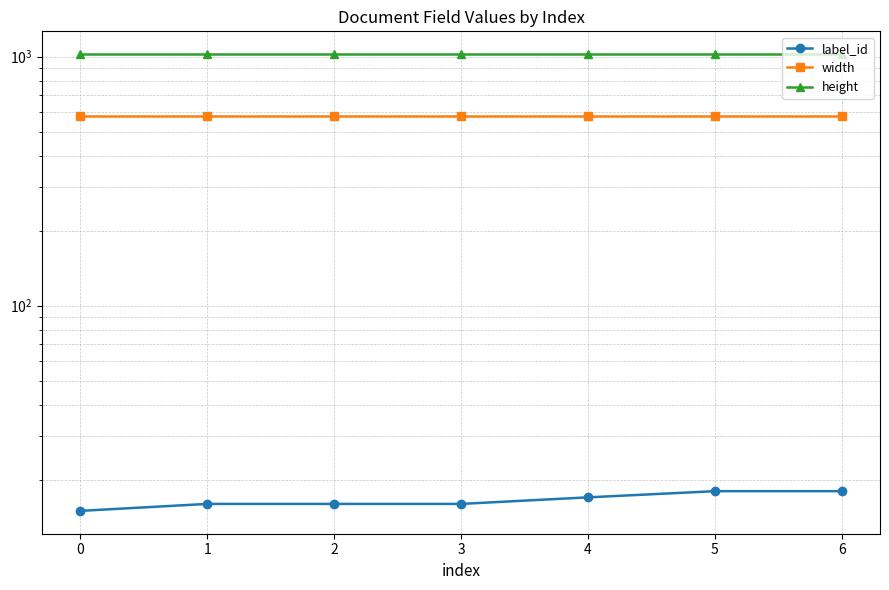

Between 2 and 3, which series saw the biggest shift?

label_id